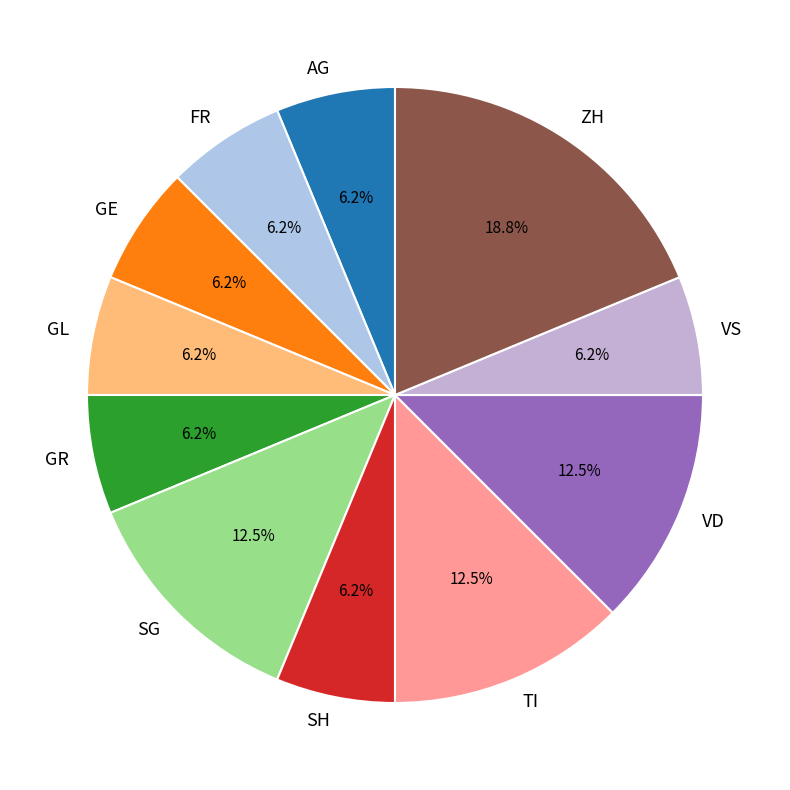

Which slice is the largest?

ZH